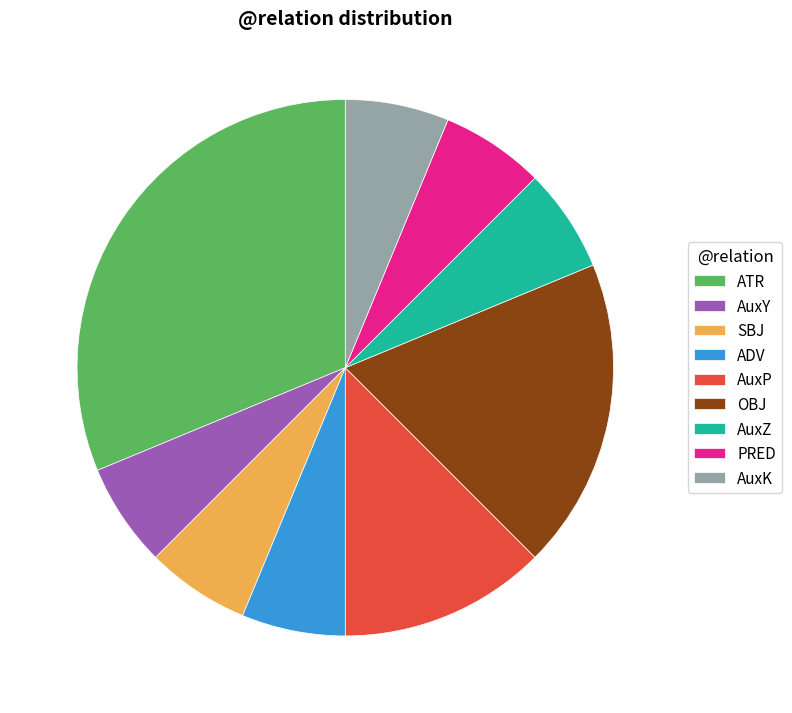

Is there a majority slice in this chart?

No